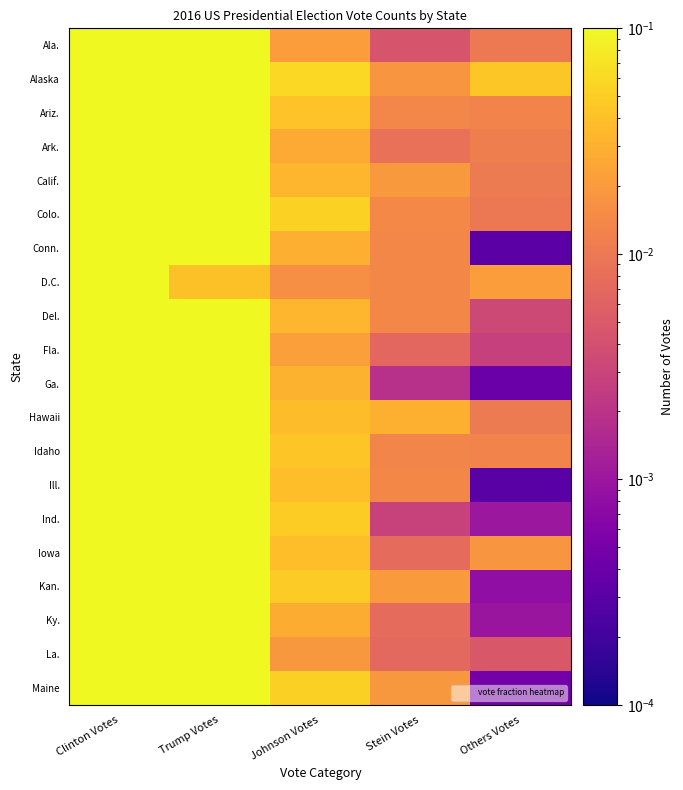

Reading left to right, list all the values displayed in this chart.

Ala.: Clinton Votes=0.3	Trump Votes=0.6	Johnson Votes=0.0	Stein Votes=0.0	Others Votes=0.0
Alaska: Clinton Votes=0.4	Trump Votes=0.5	Johnson Votes=0.1	Stein Votes=0.0	Others Votes=0.0
Ariz.: Clinton Votes=0.4	Trump Votes=0.5	Johnson Votes=0.0	Stein Votes=0.0	Others Votes=0.0
Ark.: Clinton Votes=0.3	Trump Votes=0.6	Johnson Votes=0.0	Stein Votes=0.0	Others Votes=0.0
Calif.: Clinton Votes=0.6	Trump Votes=0.3	Johnson Votes=0.0	Stein Votes=0.0	Others Votes=0.0
Colo.: Clinton Votes=0.5	Trump Votes=0.4	Johnson Votes=0.1	Stein Votes=0.0	Others Votes=0.0
Conn.: Clinton Votes=0.5	Trump Votes=0.4	Johnson Votes=0.0	Stein Votes=0.0	Others Votes=0.0
D.C.: Clinton Votes=0.9	Trump Votes=0.0	Johnson Votes=0.0	Stein Votes=0.0	Others Votes=0.0
Del.: Clinton Votes=0.5	Trump Votes=0.4	Johnson Votes=0.0	Stein Votes=0.0	Others Votes=0.0
Fla.: Clinton Votes=0.5	Trump Votes=0.5	Johnson Votes=0.0	Stein Votes=0.0	Others Votes=0.0
Ga.: Clinton Votes=0.5	Trump Votes=0.5	Johnson Votes=0.0	Stein Votes=0.0	Others Votes=0.0
Hawaii: Clinton Votes=0.6	Trump Votes=0.3	Johnson Votes=0.0	Stein Votes=0.0	Others Votes=0.0
Idaho: Clinton Votes=0.3	Trump Votes=0.6	Johnson Votes=0.0	Stein Votes=0.0	Others Votes=0.0
Ill.: Clinton Votes=0.6	Trump Votes=0.4	Johnson Votes=0.0	Stein Votes=0.0	Others Votes=0.0
Ind.: Clinton Votes=0.4	Trump Votes=0.6	Johnson Votes=0.0	Stein Votes=0.0	Others Votes=0.0
Iowa: Clinton Votes=0.4	Trump Votes=0.5	Johnson Votes=0.0	Stein Votes=0.0	Others Votes=0.0
Kan.: Clinton Votes=0.4	Trump Votes=0.6	Johnson Votes=0.0	Stein Votes=0.0	Others Votes=0.0
Ky.: Clinton Votes=0.3	Trump Votes=0.6	Johnson Votes=0.0	Stein Votes=0.0	Others Votes=0.0
La.: Clinton Votes=0.4	Trump Votes=0.6	Johnson Votes=0.0	Stein Votes=0.0	Others Votes=0.0
Maine: Clinton Votes=0.5	Trump Votes=0.4	Johnson Votes=0.1	Stein Votes=0.0	Others Votes=0.0